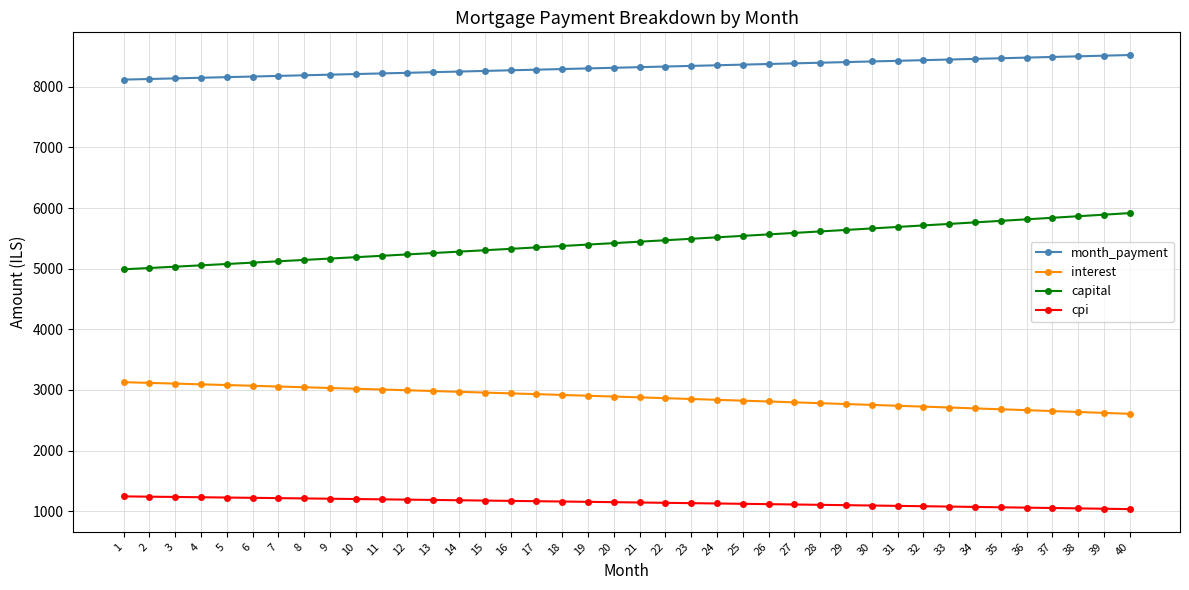

Read the month_payment value at 14.

8252.1